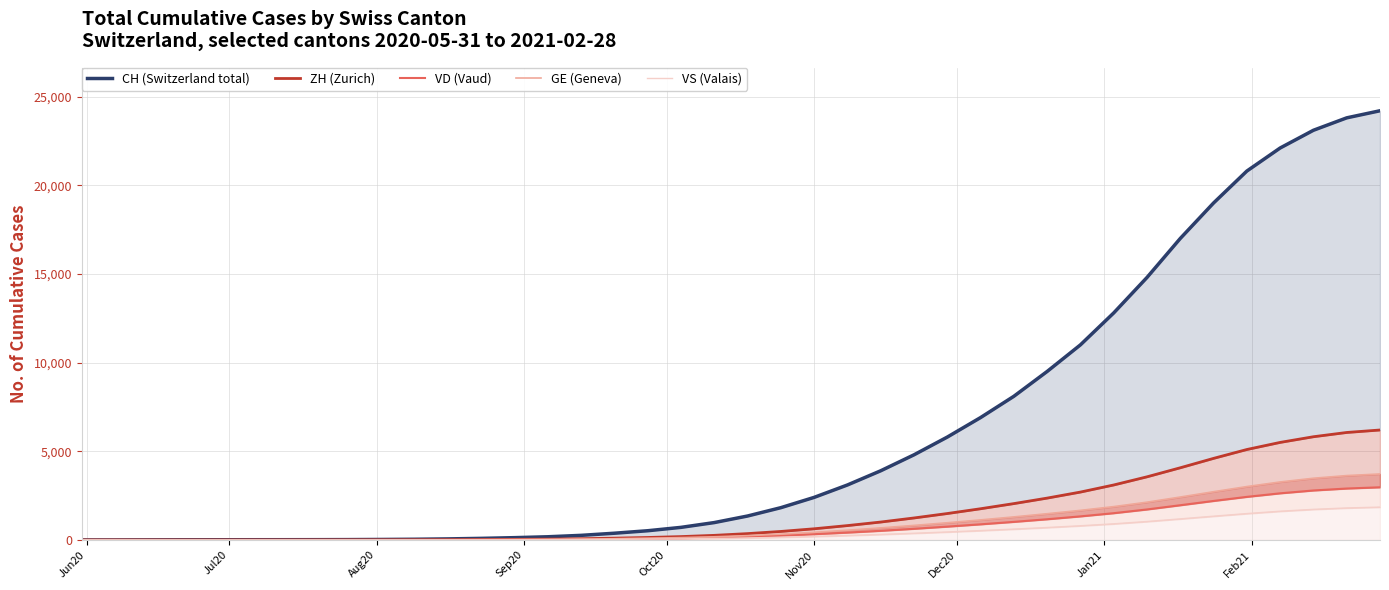

Is the value of CH (Switzerland total) at Nov20 greater than the value of GE (Geneva) at 19?

No